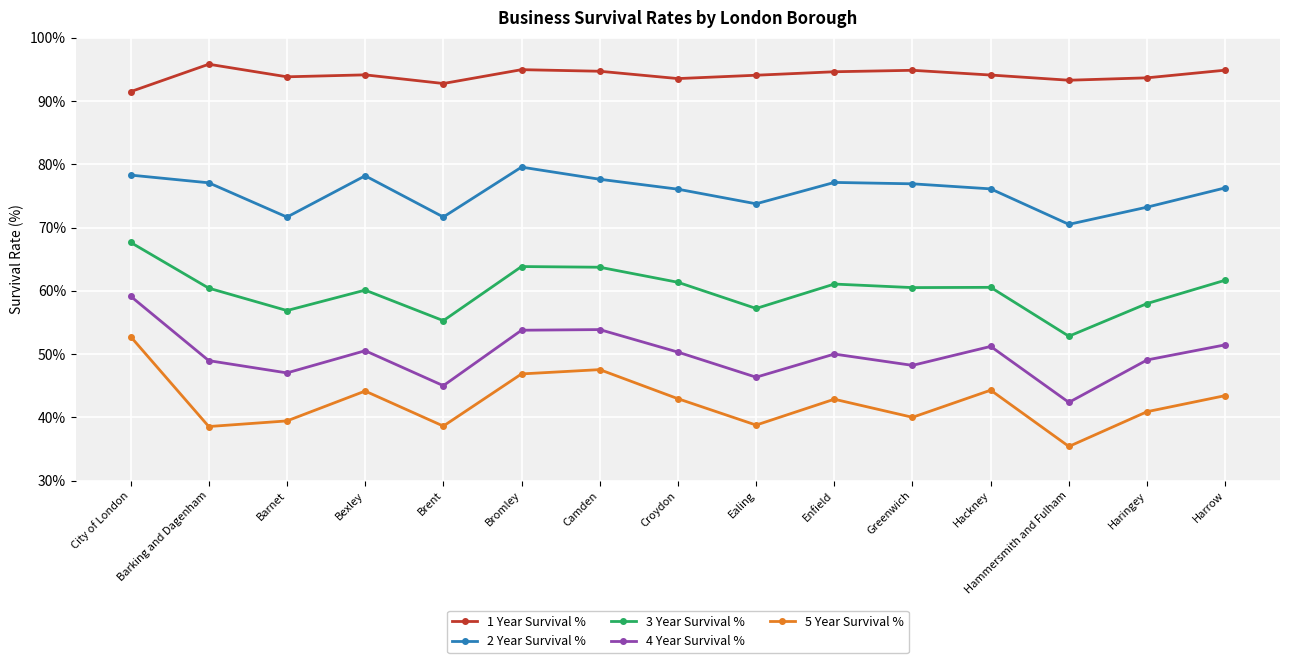

What is the sum of all 5 Year Survival % values?

636.5